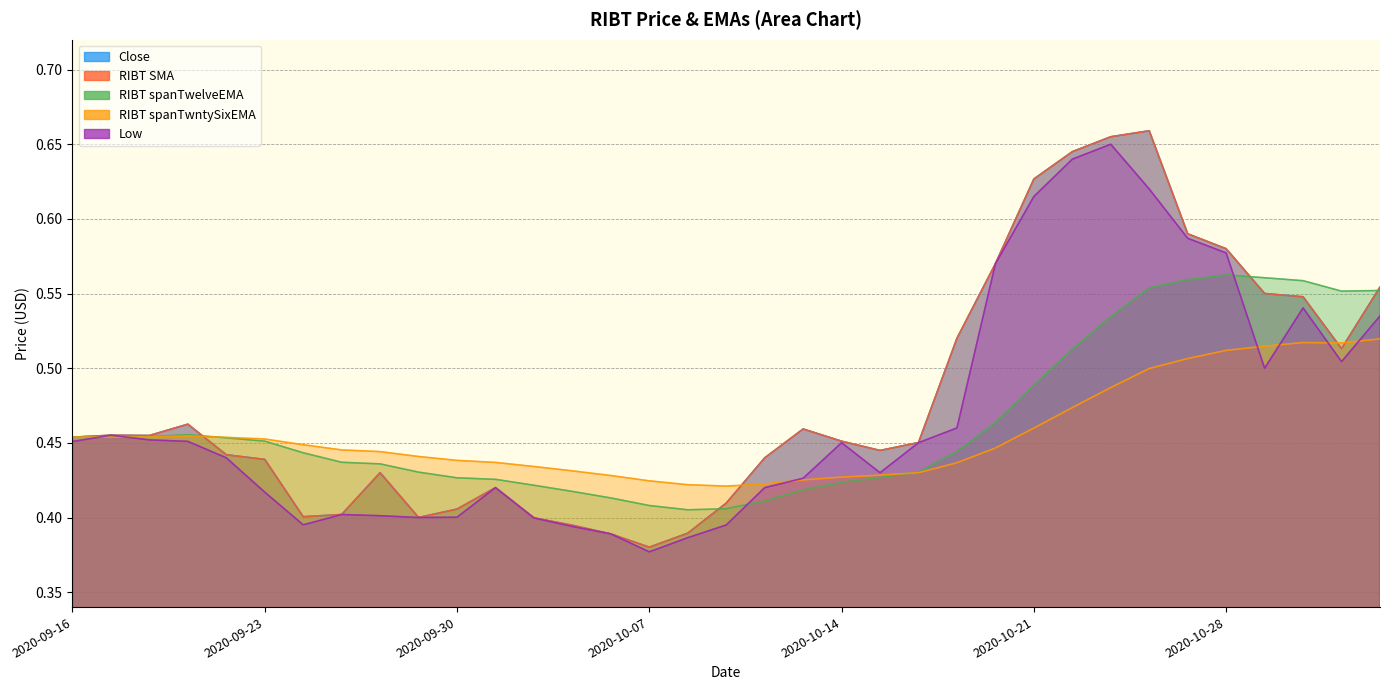

Where is the first local minimum for RIBT spanTwntySixEMA?

2020-10-09